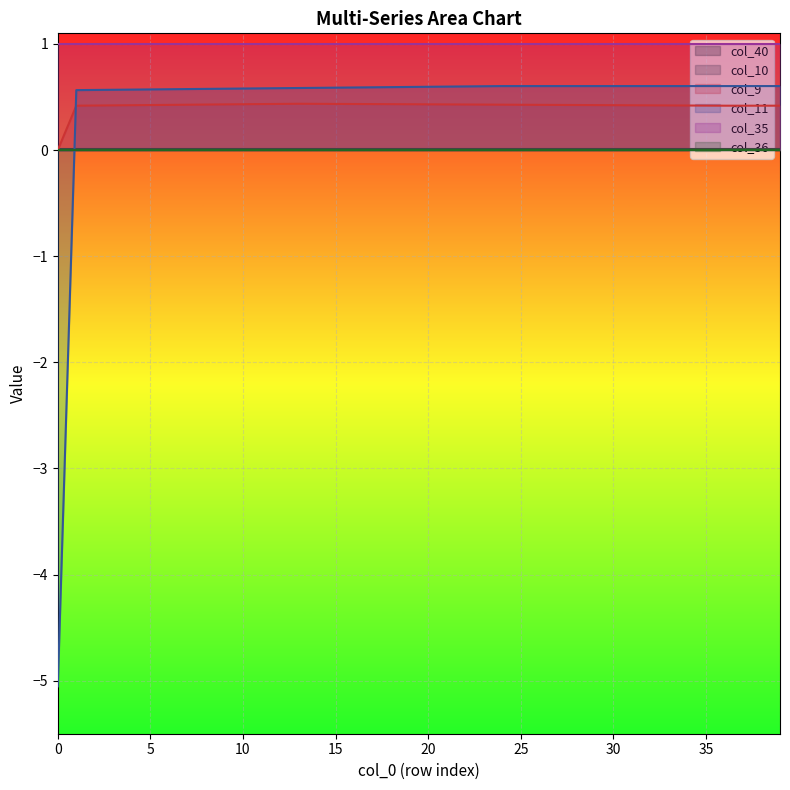

Rank the series by their maximum value, from highest to lowest.

col_35, col_11, col_9, col_10, col_40, col_36